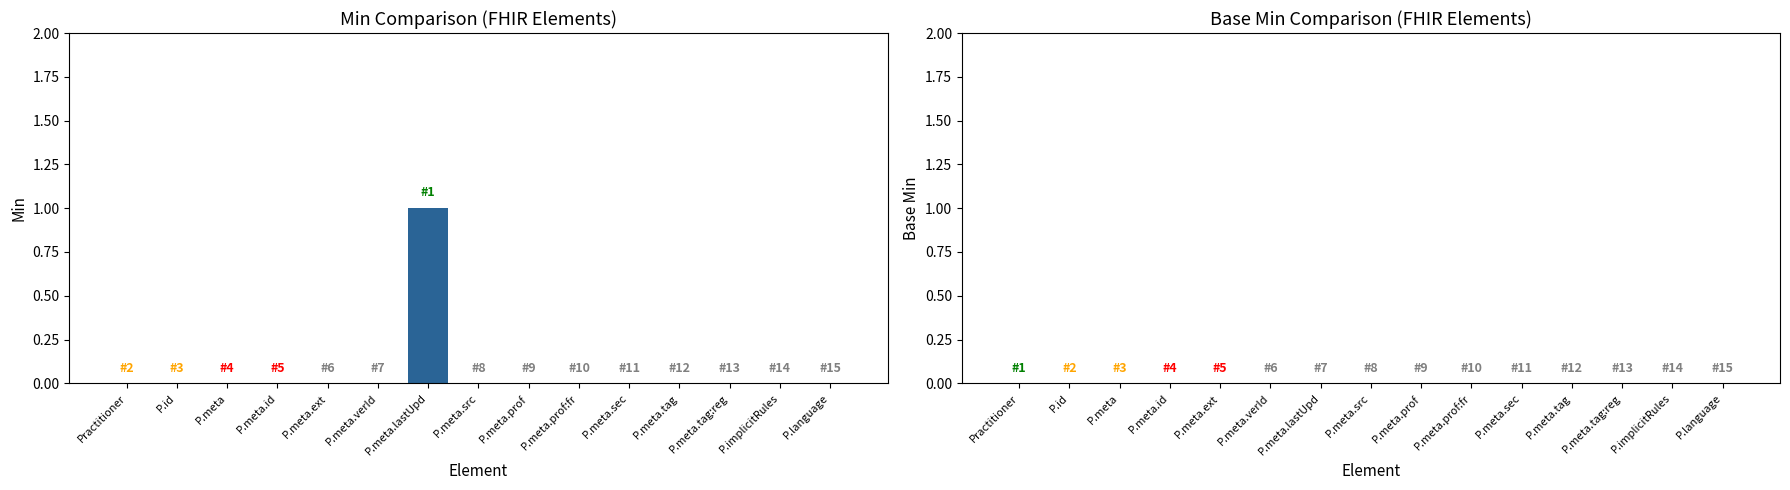

At which category does the chart reach its peak across all series?

P.meta.lastUpd